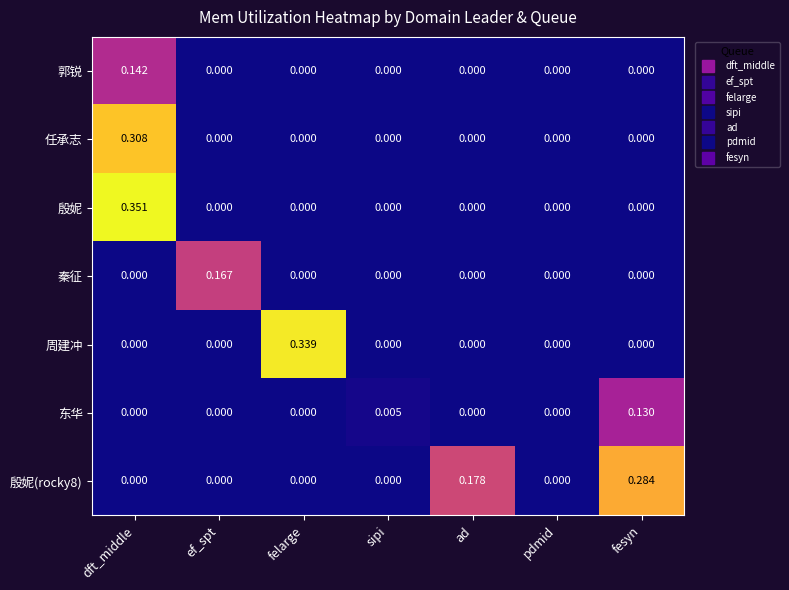

Which category has the highest value across all series?

dft_middle